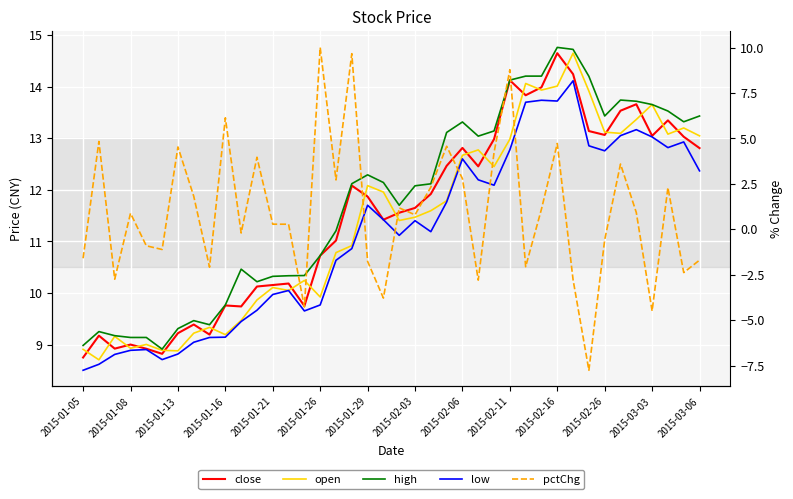

What is the label of the 12th point from the left?

2015-02-26